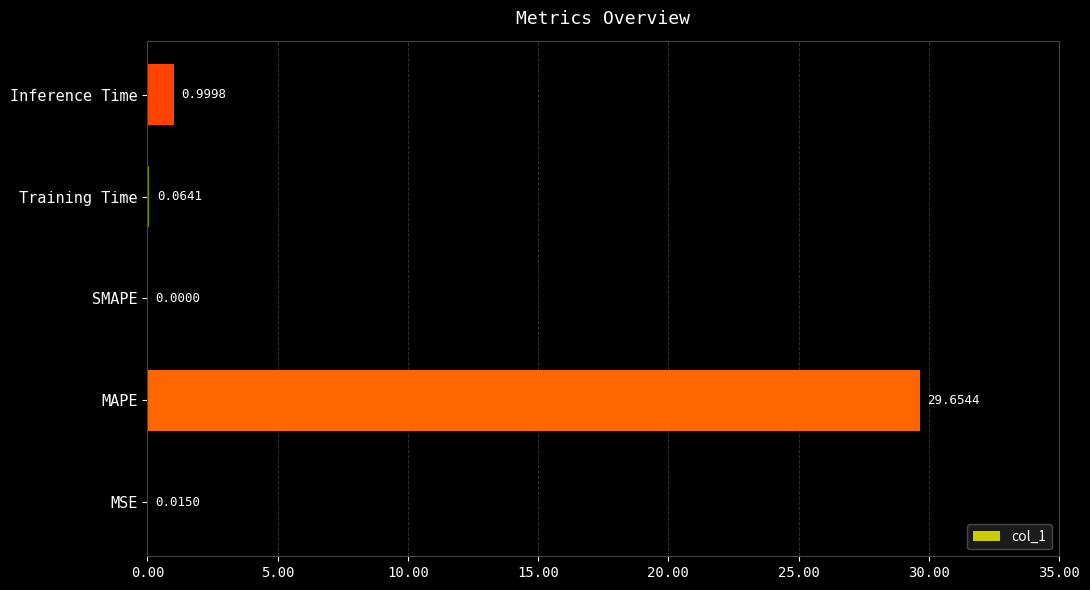

What is the sum of the values at MAPE and MSE?

29.7